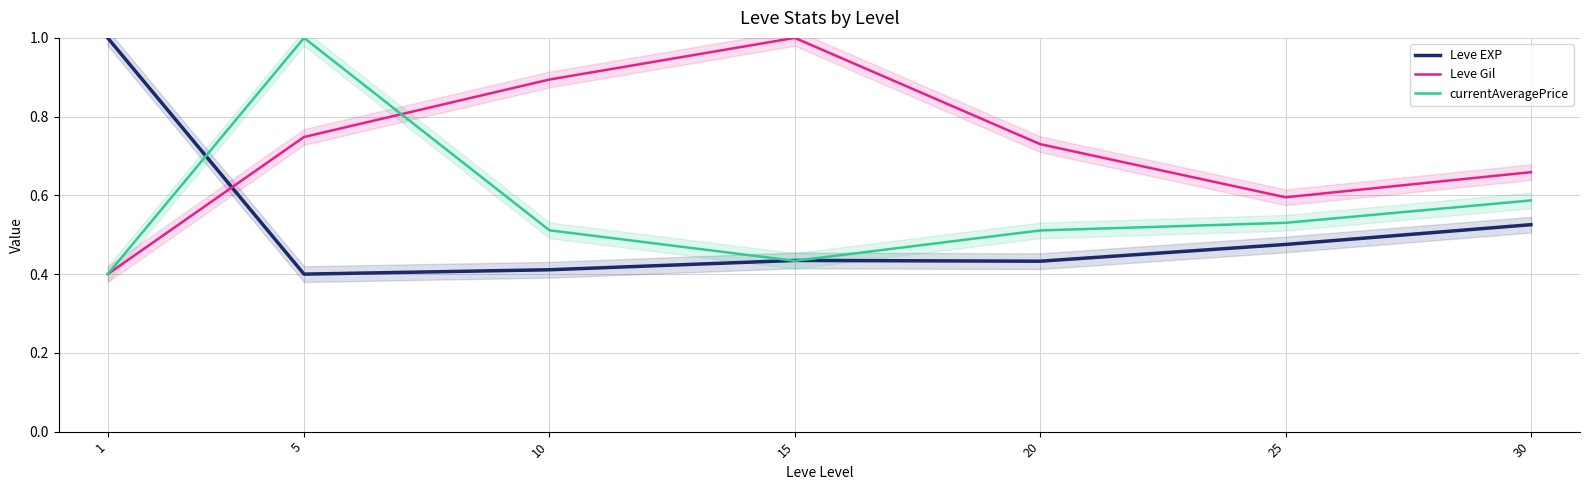

At which label is Leve Gil closest to 0?

1